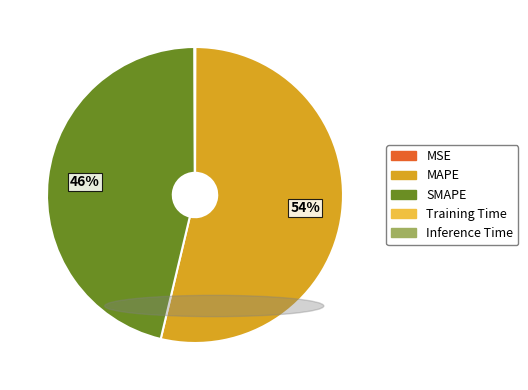

To the nearest percent, what is the difference between the largest and smallest slice percentages?

54%